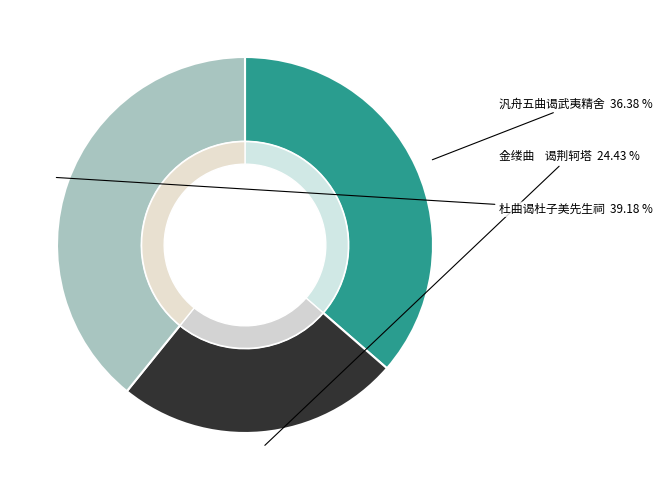

How much of the chart is everything except 金缕曲    谒荆轲塔?

75.6%